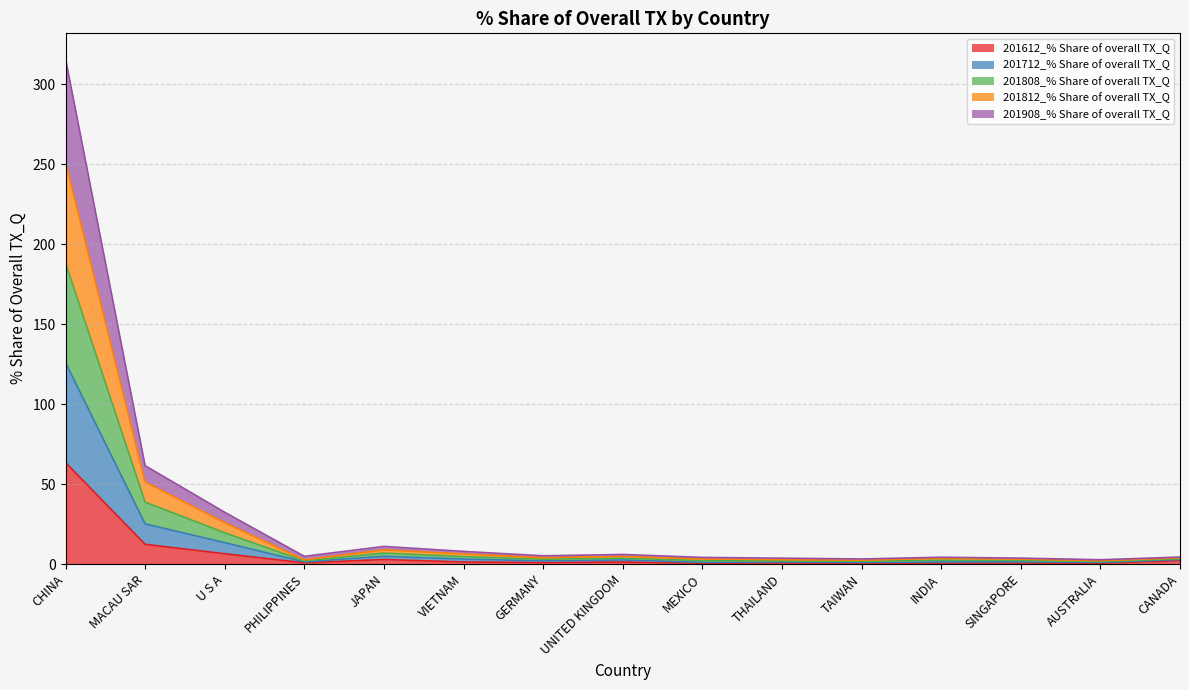

At which category is the sum across all series the highest?

CHINA